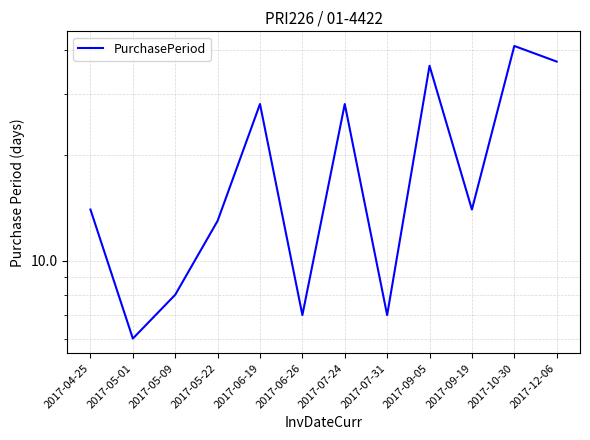

What is the greatest value displayed?

41